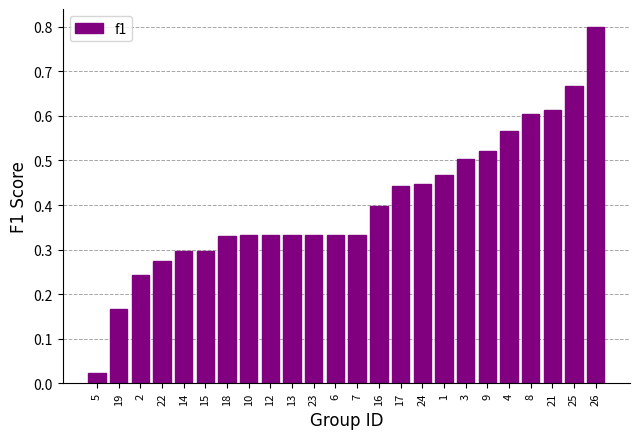

Which has a higher value, 26 or 8?

26